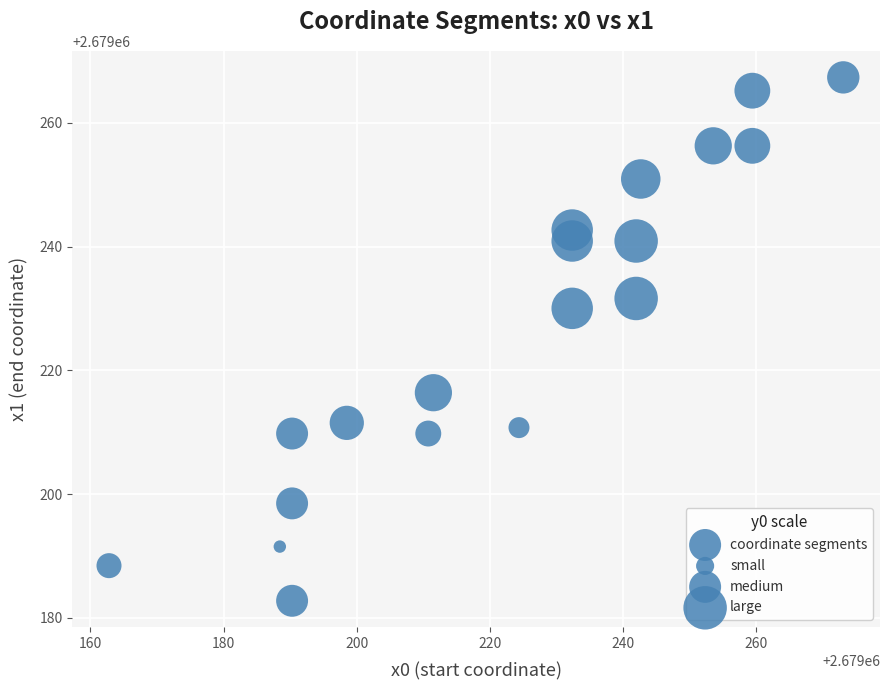

What Y value in the scatter plot is closest to 2679225?

2679230.0